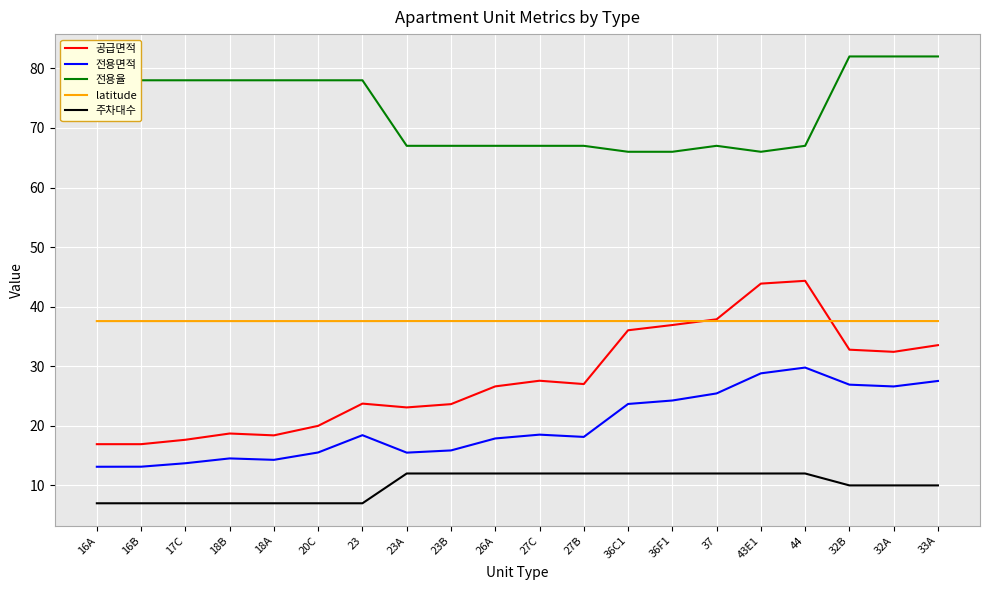

What is the minimum value for 전용율?

66.0